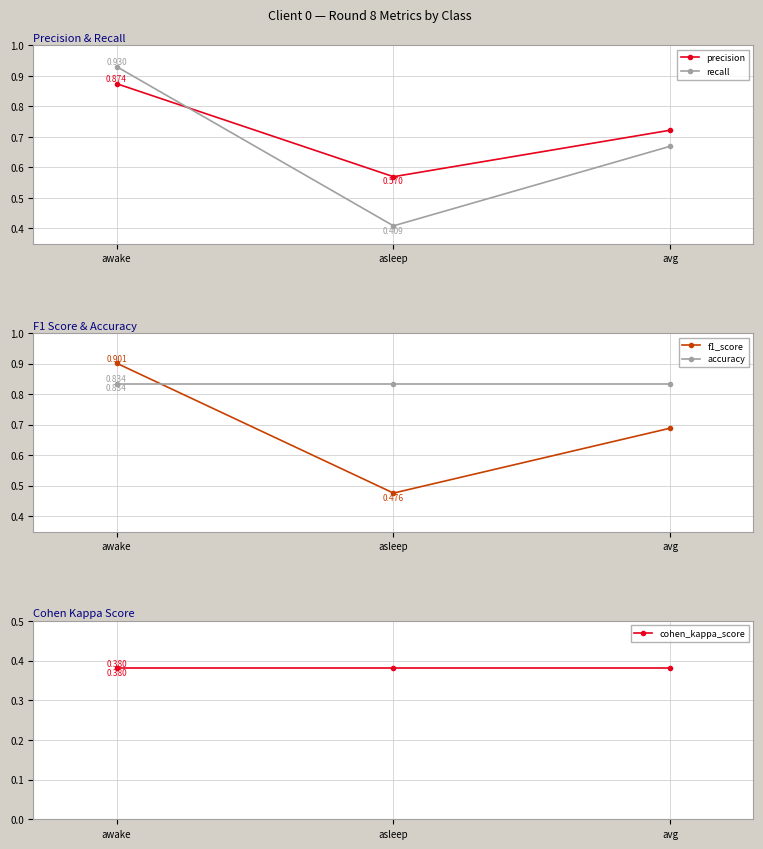

What position from the left is avg?

3